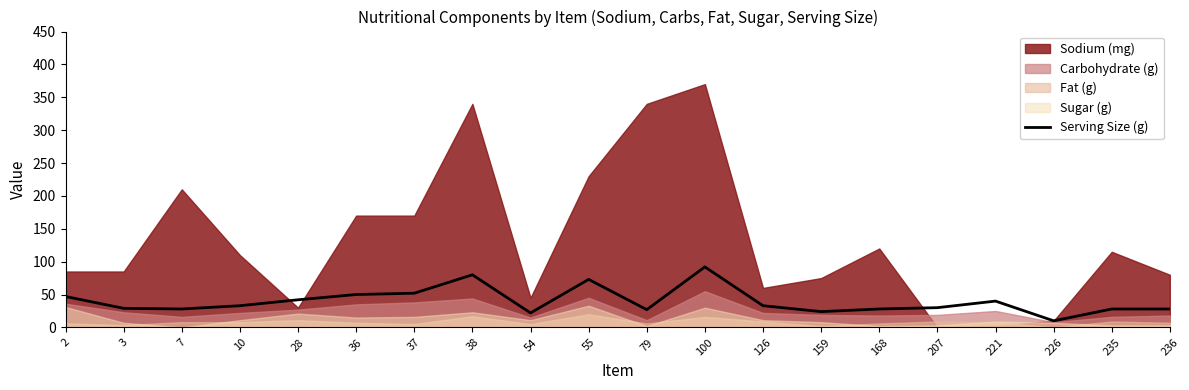

What is the smallest value displayed?

10